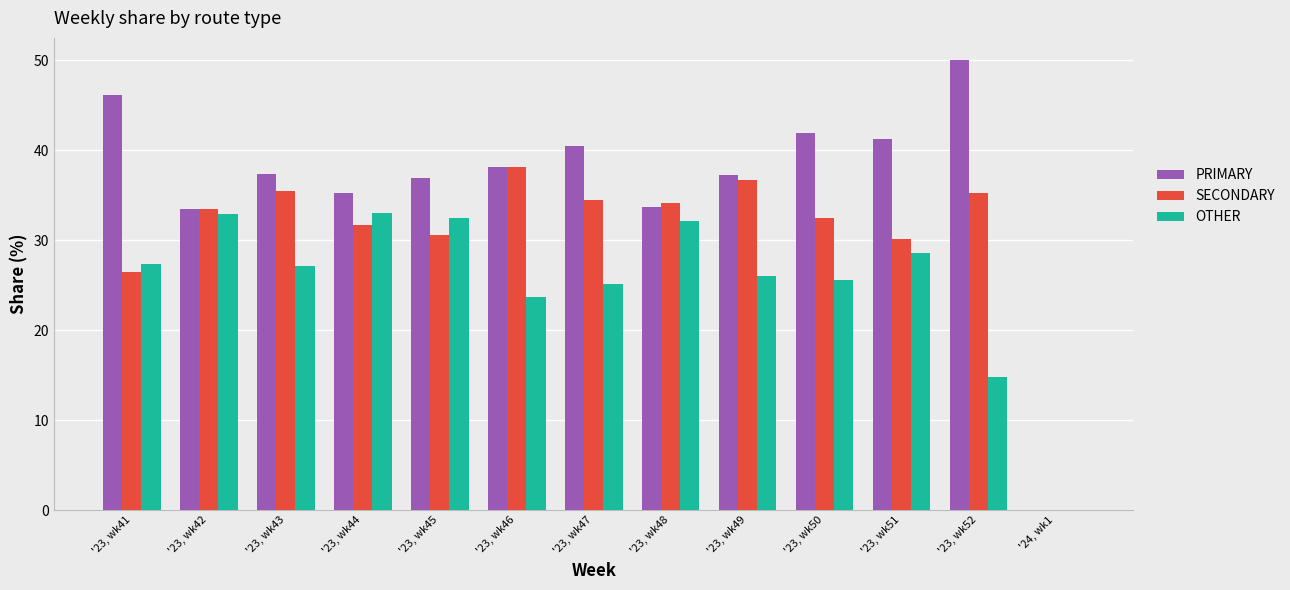

True or false: SECONDARY has a value of 36.7 at '23, wk49.

True